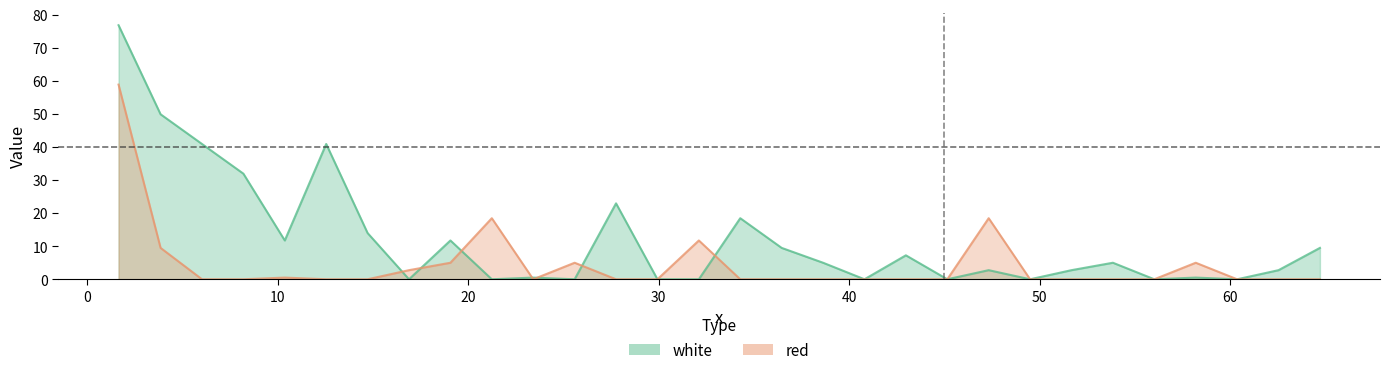

Which series has the largest range (max minus min)?

white